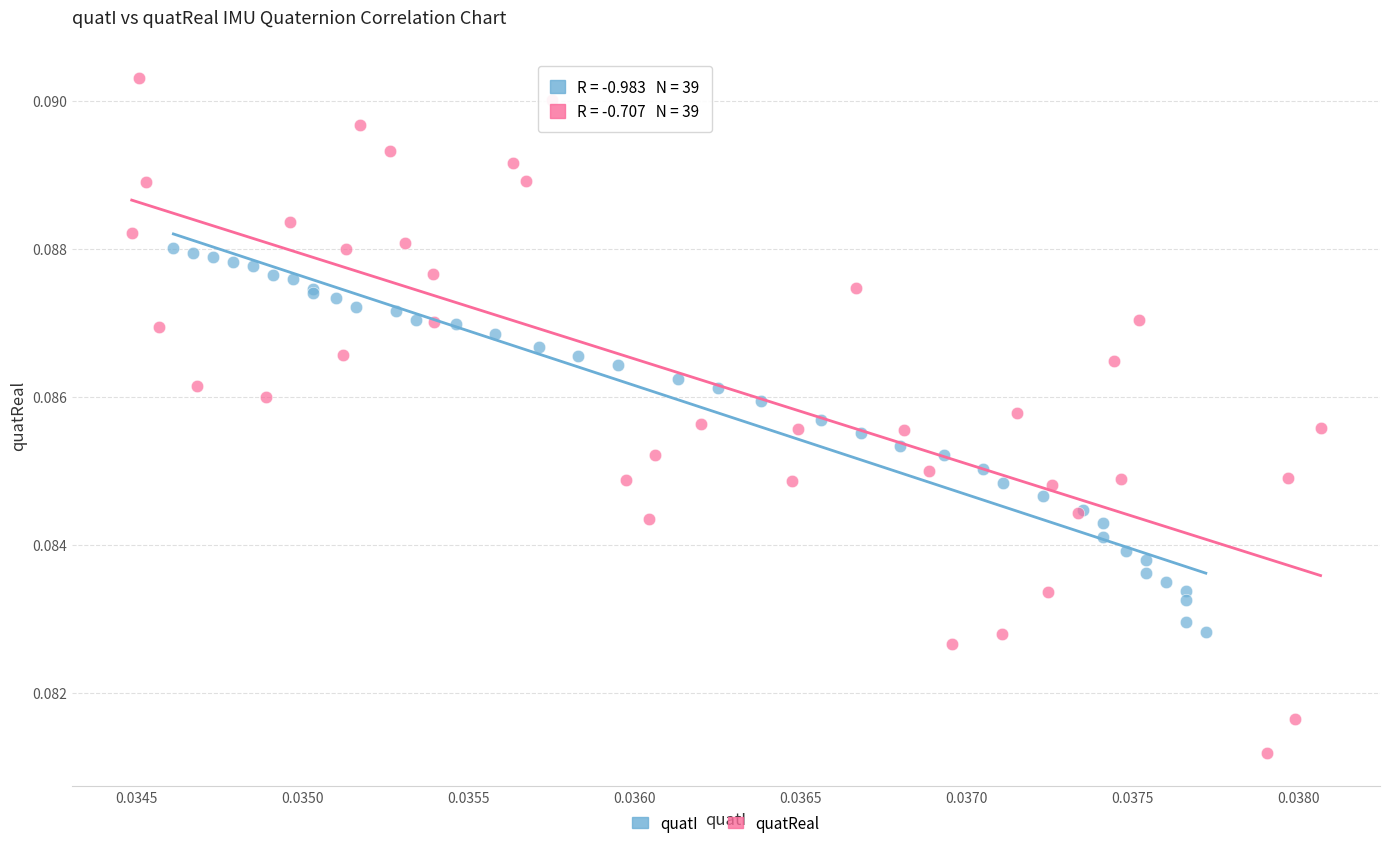

Which series contains the highest Y value?

quatReal